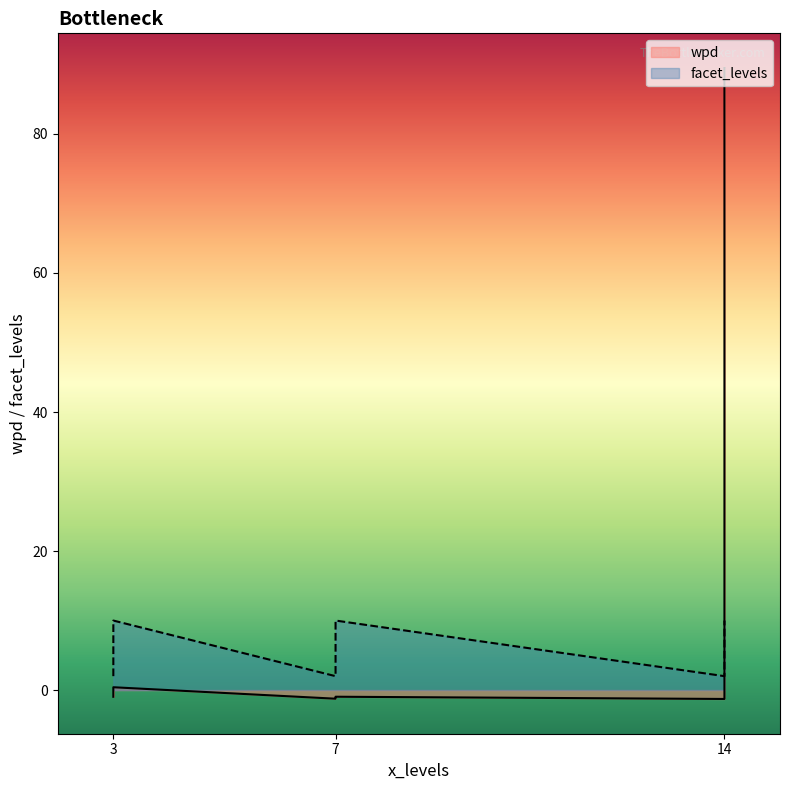

What is the difference between the maximum and minimum values?

8